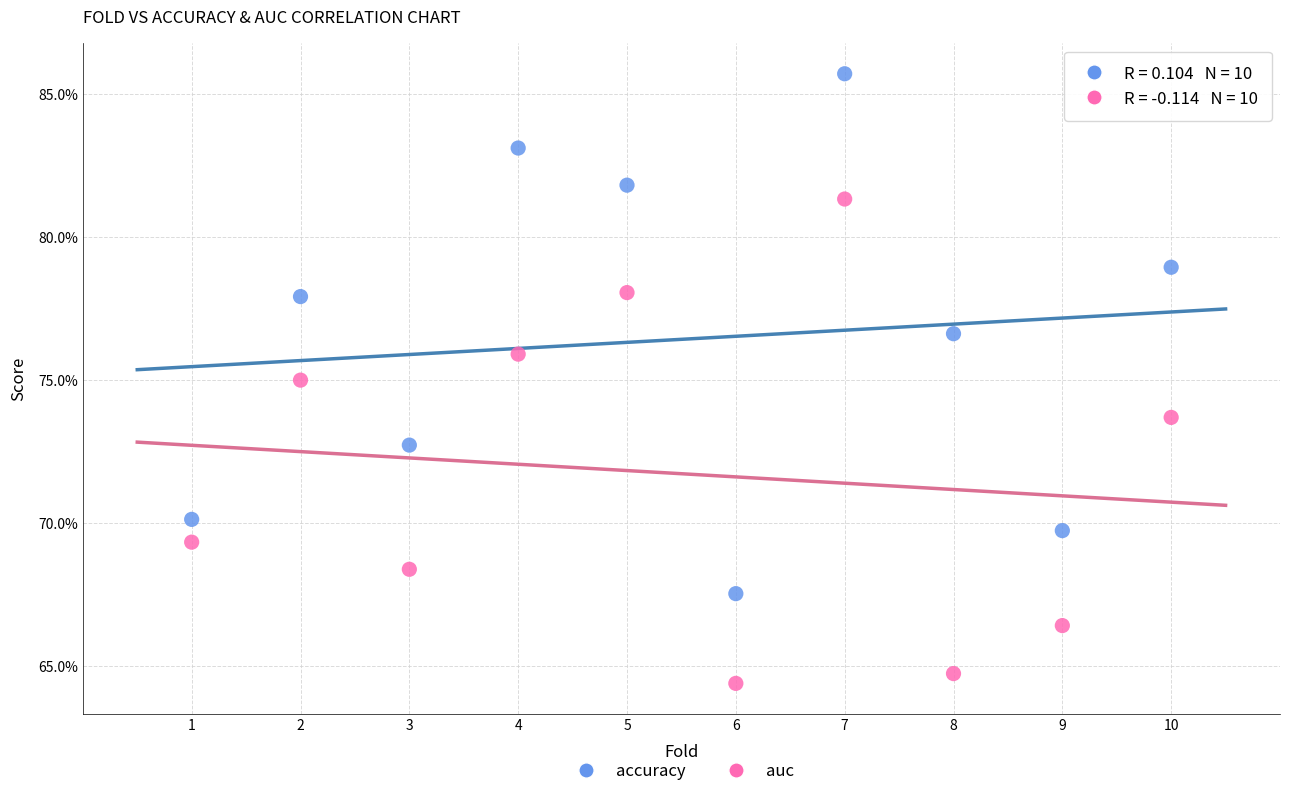

What are all the series names shown in the legend?

accuracy, auc